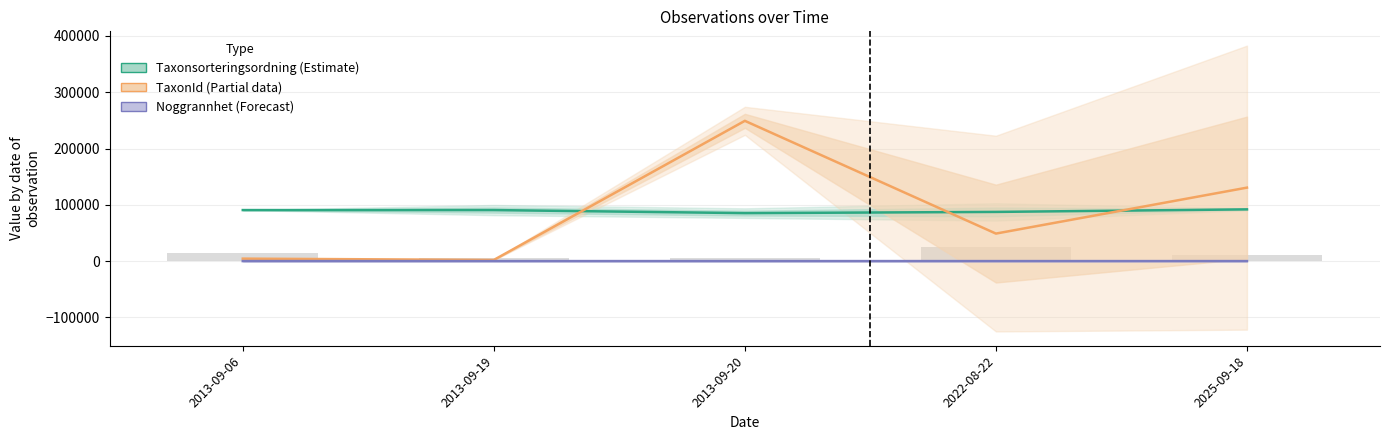

What is the value of the TaxonId bar at the 3rd from the left?

249228.0